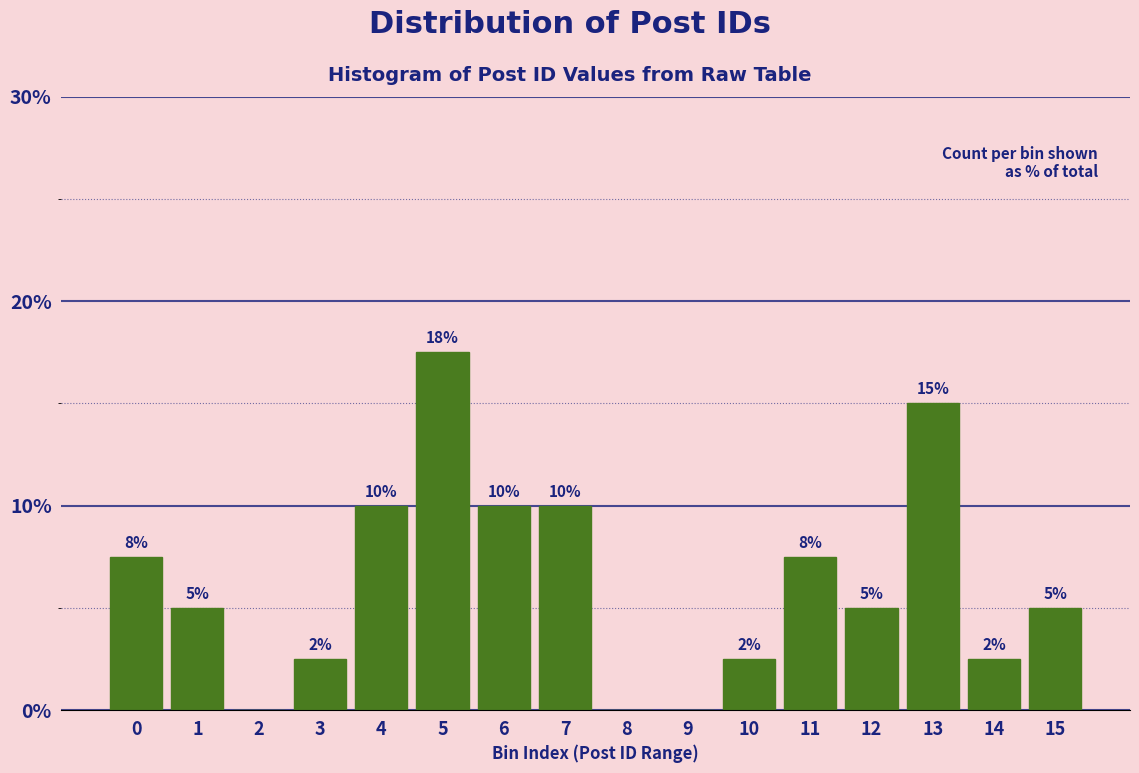

Approximately how many times larger is the value at 0 compared to 5?

0.4